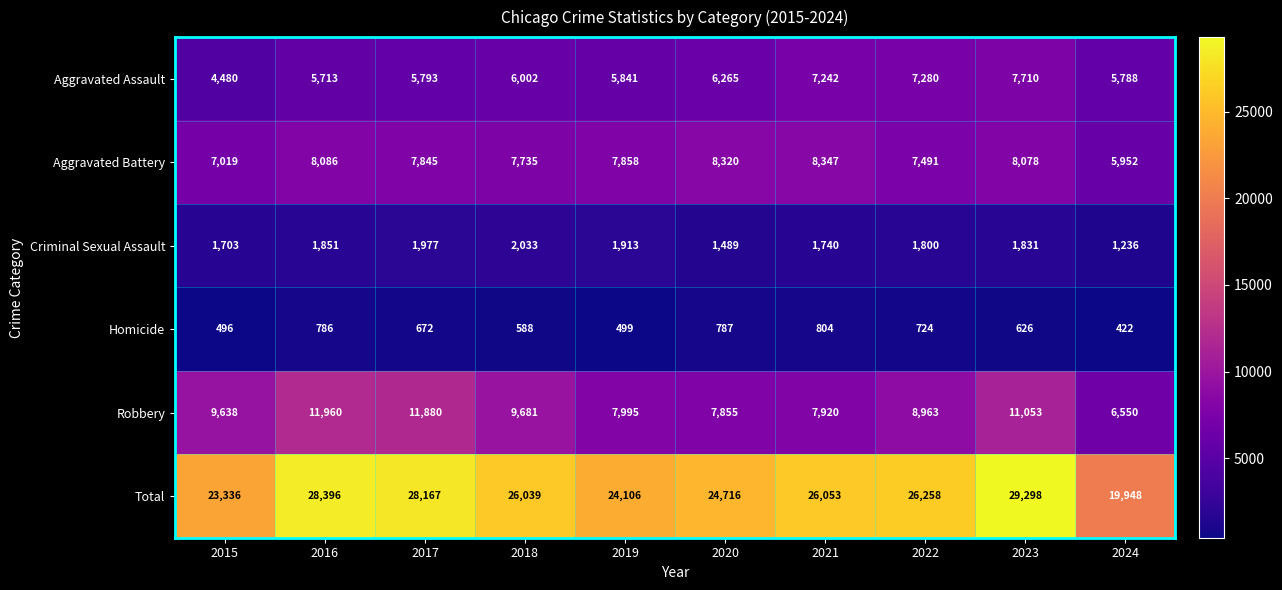

What is the difference between the highest and lowest values at 2021?

25249